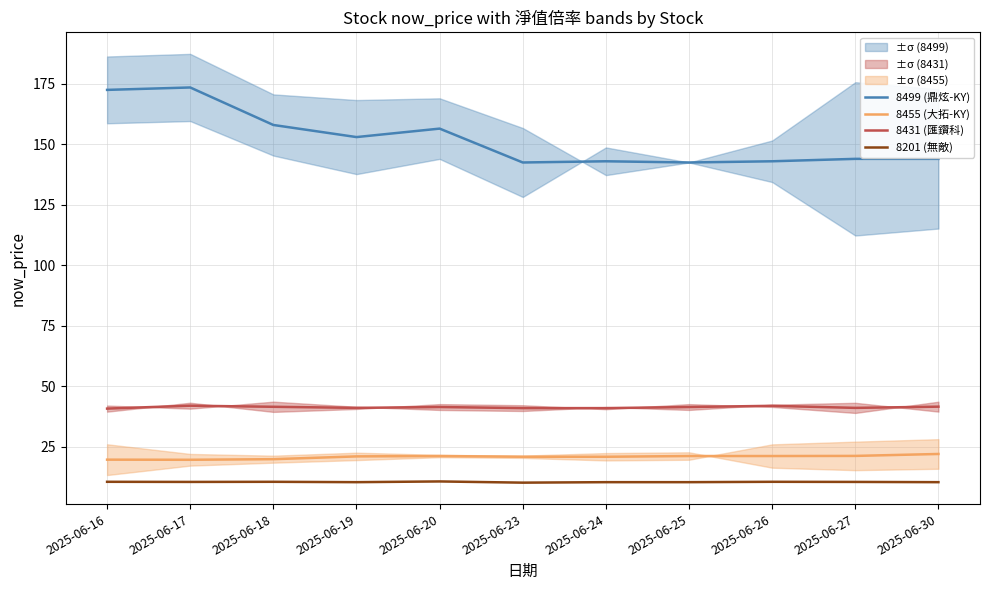

At which category is the sum across all series the highest?

2025-06-17